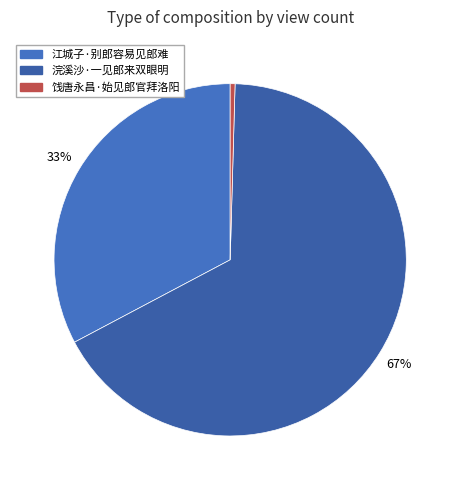

What is the majority slice?

浣溪沙·一见郎来双眼明